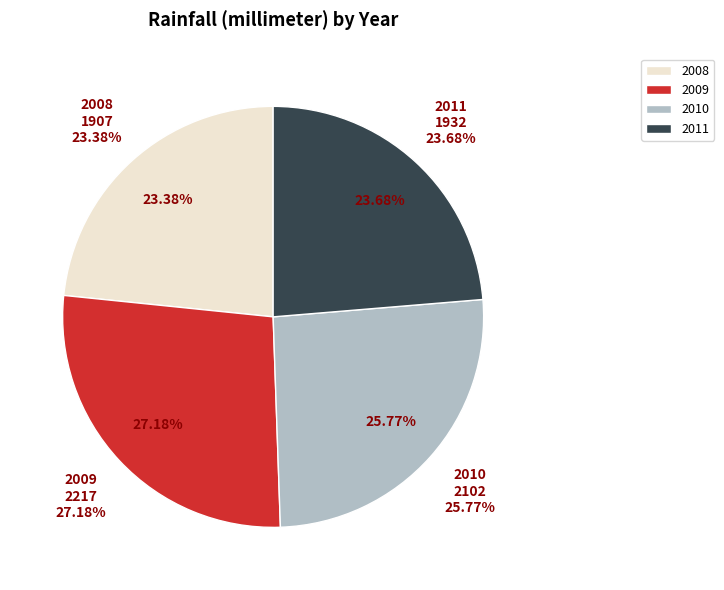

True or false: 2010 accounts for 16% of the total.

False